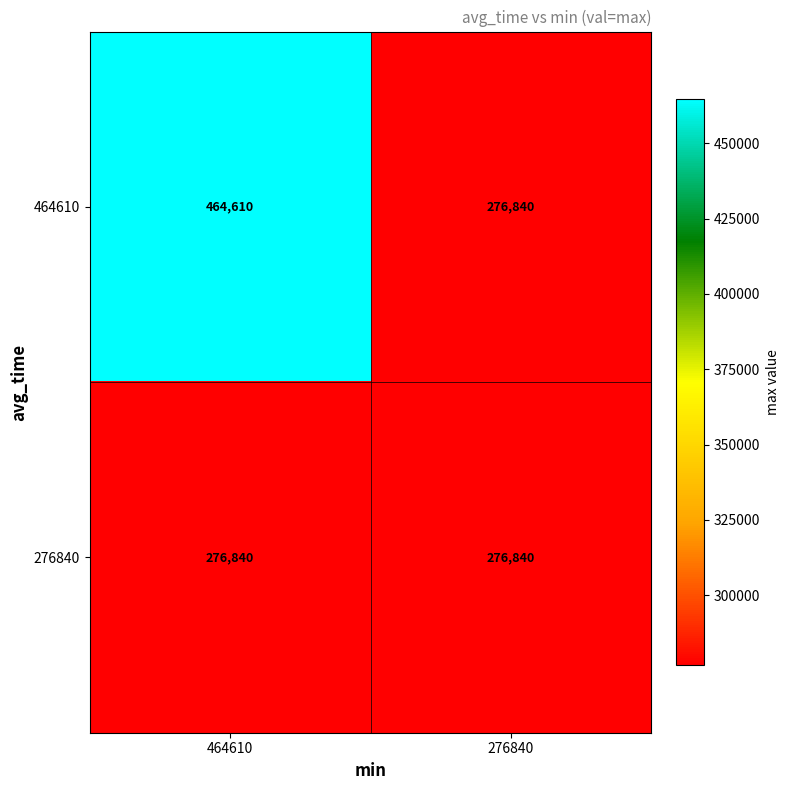

Which series has the widest spread of values?

464610